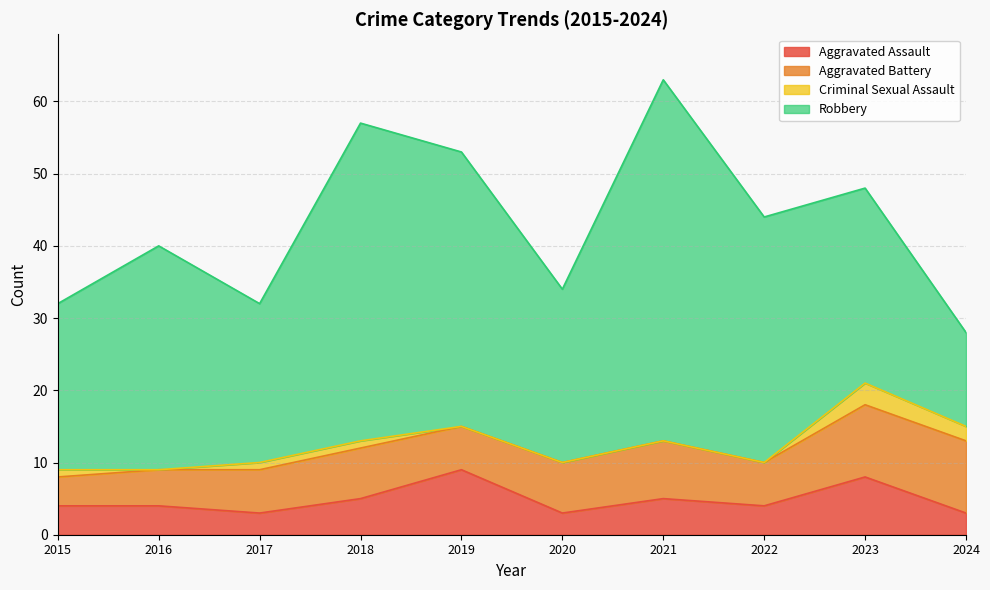

List the series in order of their peak value, highest first.

Robbery, Aggravated Battery, Aggravated Assault, Criminal Sexual Assault